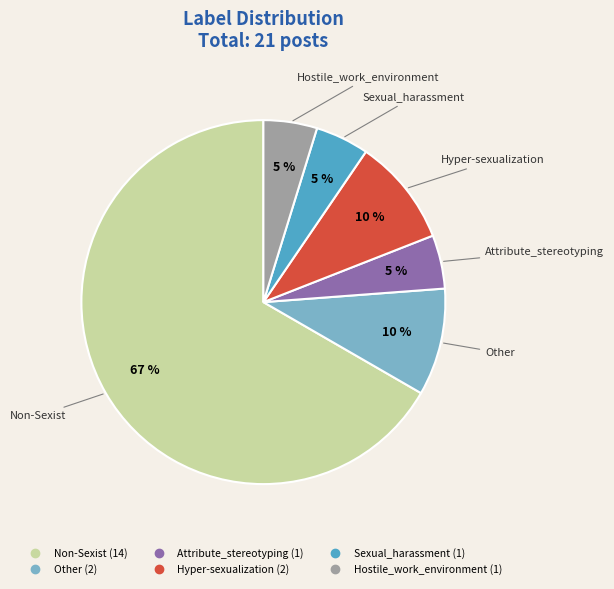

To the nearest percent, what is the difference between the Hostile_work_environment and Hyper-sexualization slice percentages?

5%